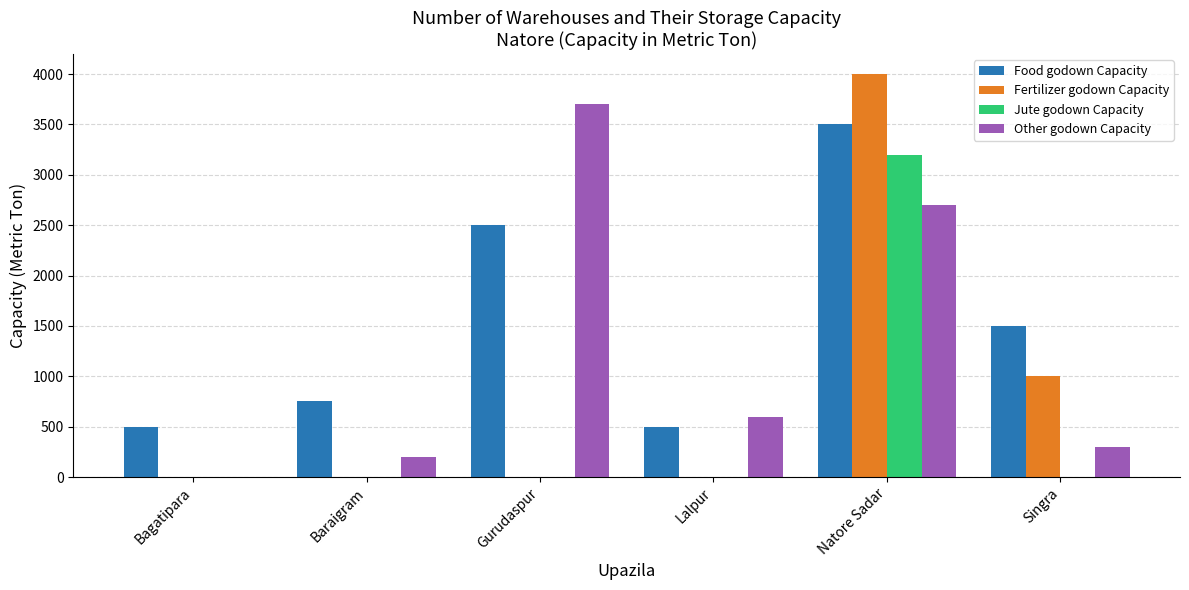

Is the value of Jute godown Capacity at Natore Sadar greater than the value of Other godown Capacity at Bagatipara?

Yes